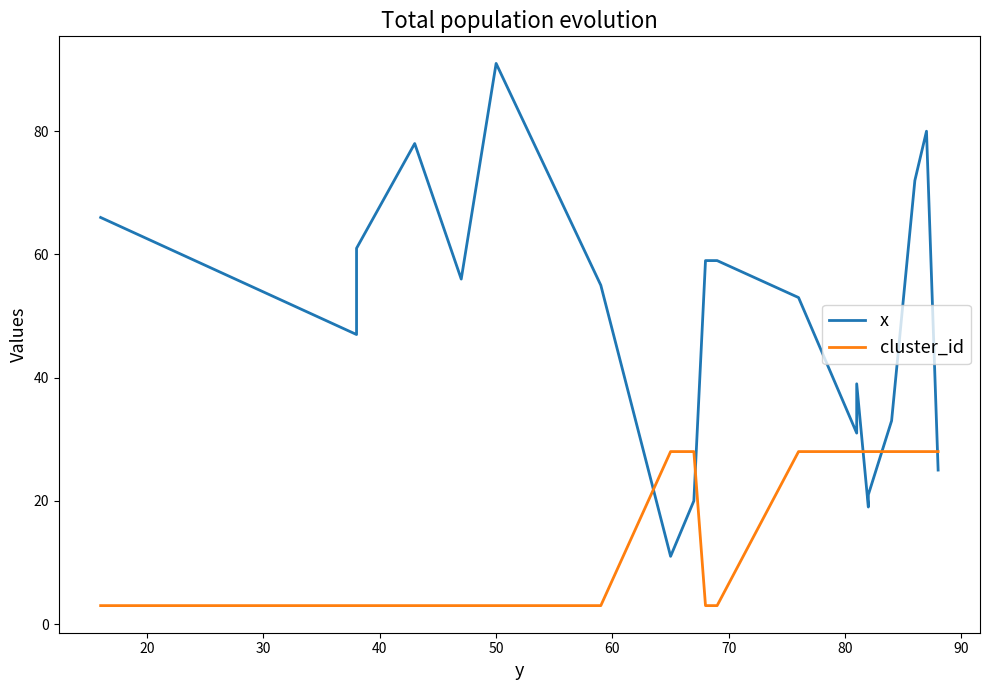

Is it true that cluster_id equals 48 at 14?

False